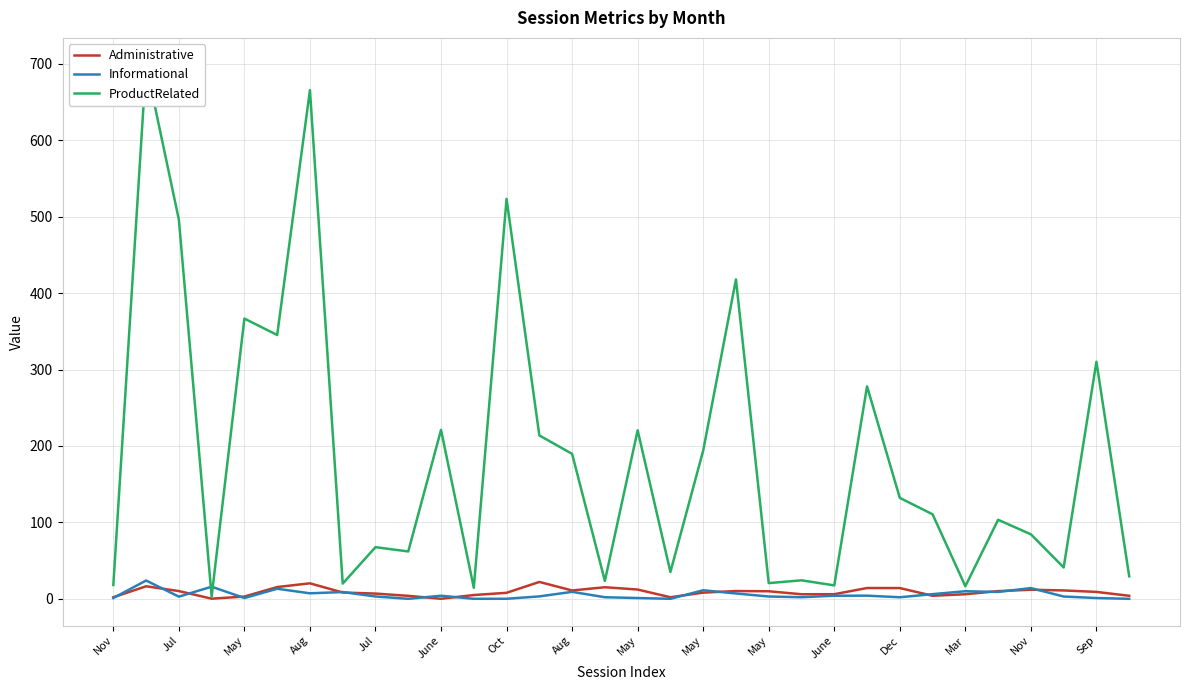

Is it true that Informational equals 5.5 at June?

False